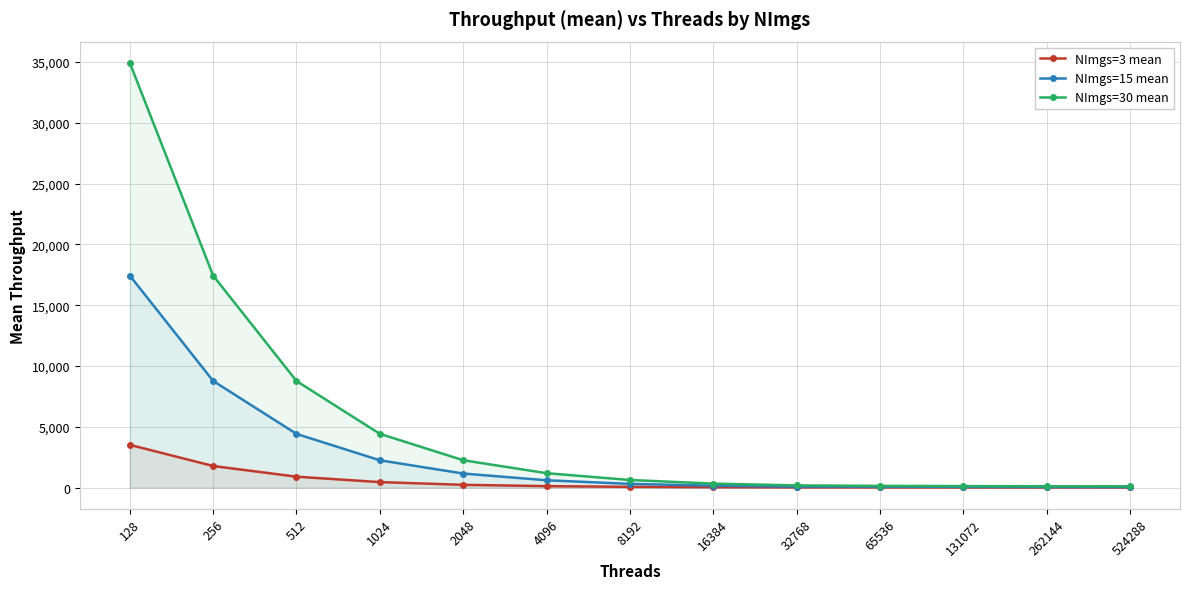

Is it true that NImgs=3 mean equals 244.2 at 512?

False